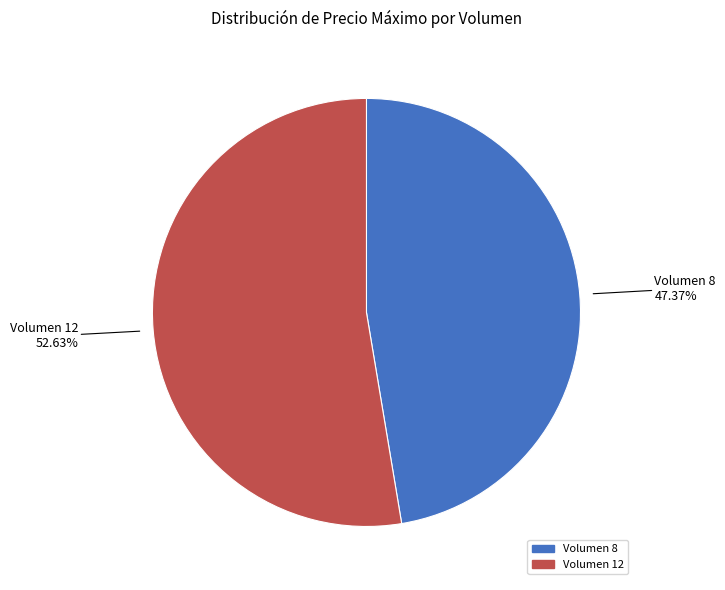

Is there a majority slice in this chart?

Yes